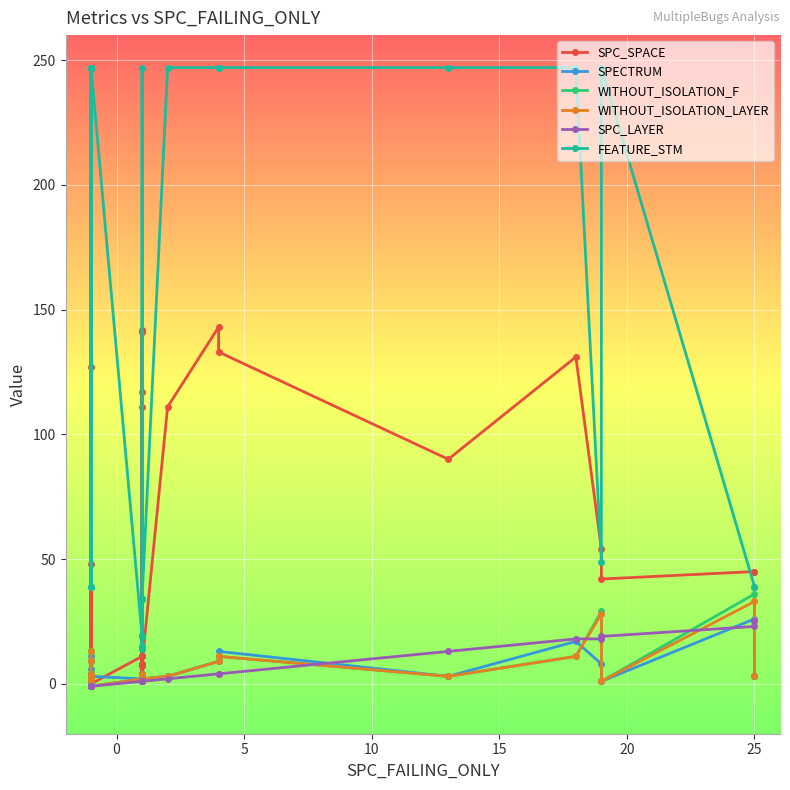

True or false: WITHOUT_ISOLATION_LAYER and SPC_LAYER cross at least once.

True